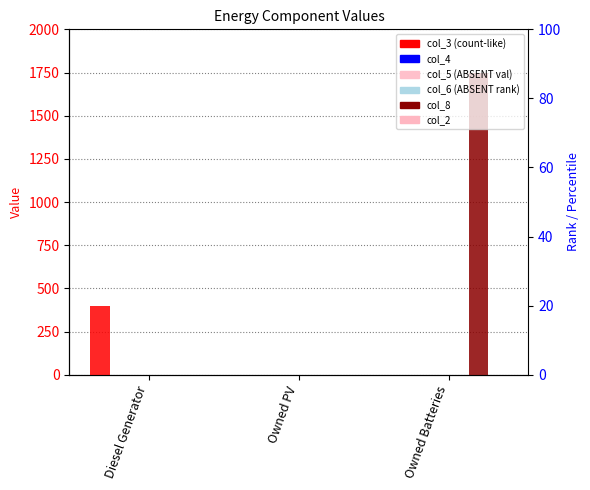

Reading right to left, what are all the values shown in this chart?

col_3: Owned Batteries=0	Owned PV=0	Diesel Generator=400
col_4: Owned Batteries=0	Owned PV=0	Diesel Generator=0
col_5: Owned Batteries=0	Owned PV=0	Diesel Generator=0
col_6: Owned Batteries=0	Owned PV=0	Diesel Generator=0
col_8: Owned Batteries=1749	Owned PV=0	Diesel Generator=0
col_2: Owned Batteries=0	Owned PV=0	Diesel Generator=0